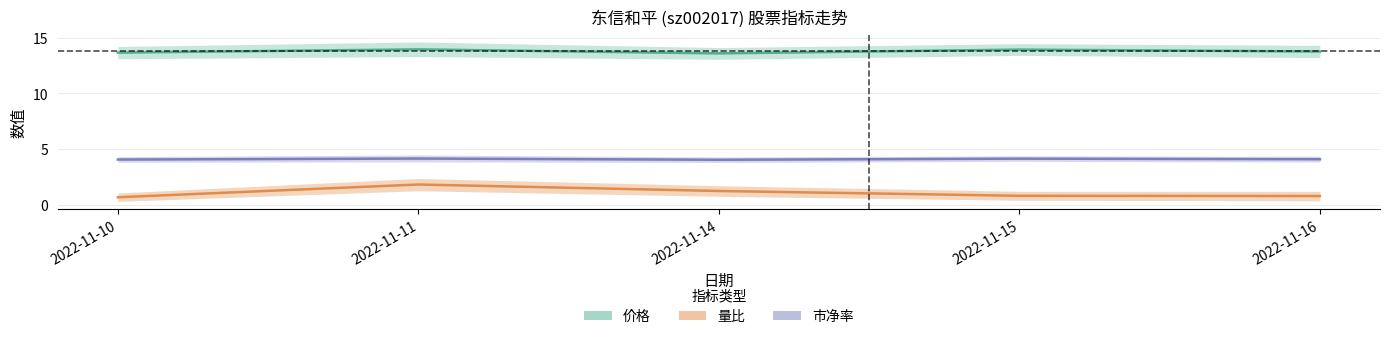

Count the 市净率 values in the range 4 to 5.

5